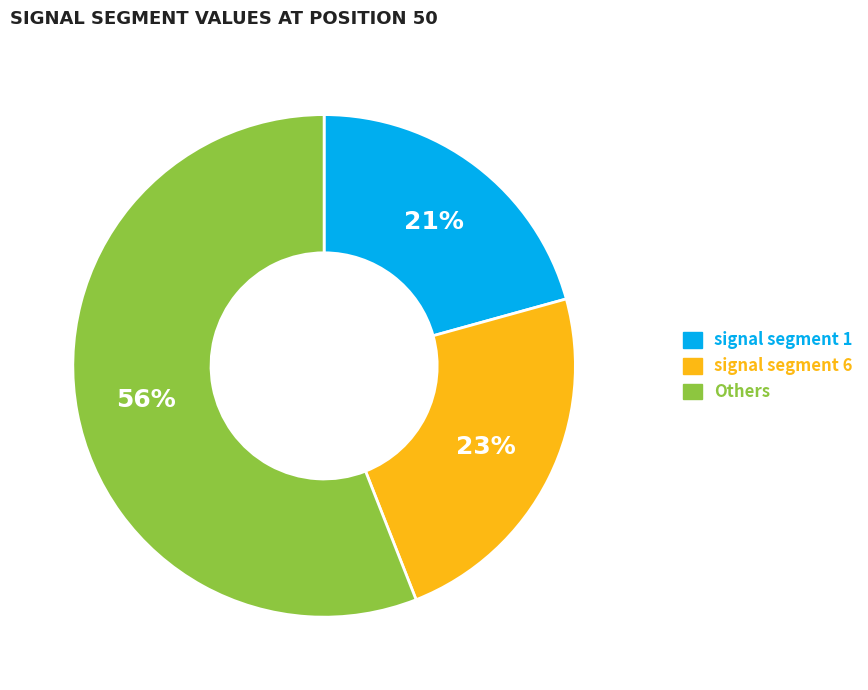

Does any single category account for the majority?

Yes